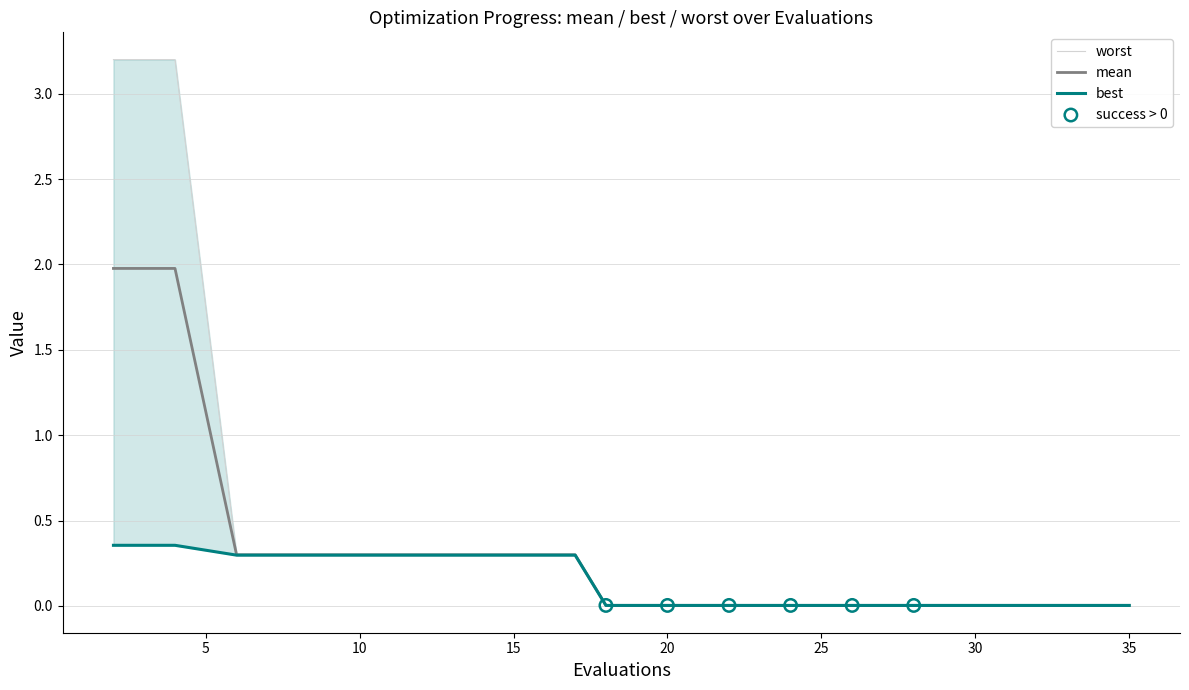

At how many categories does at least one series exceed 1?

2